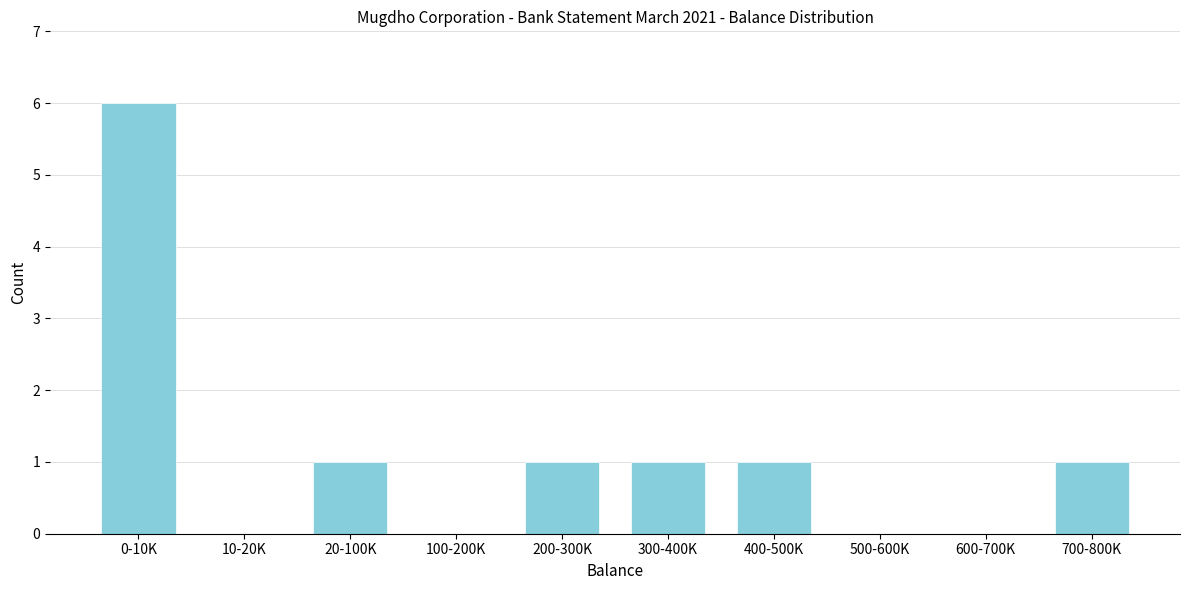

Reading left to right, extract all data points from this chart.

0-10K=6	10-20K=0	20-100K=1	100-200K=0	200-300K=1	300-400K=1	400-500K=1	500-600K=0	600-700K=0	700-800K=1